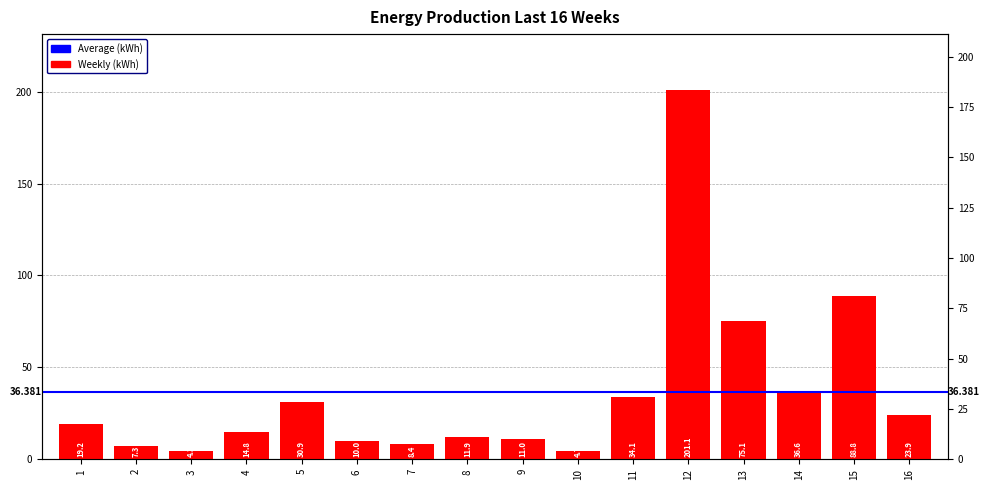

What is the smallest value displayed?

4.3